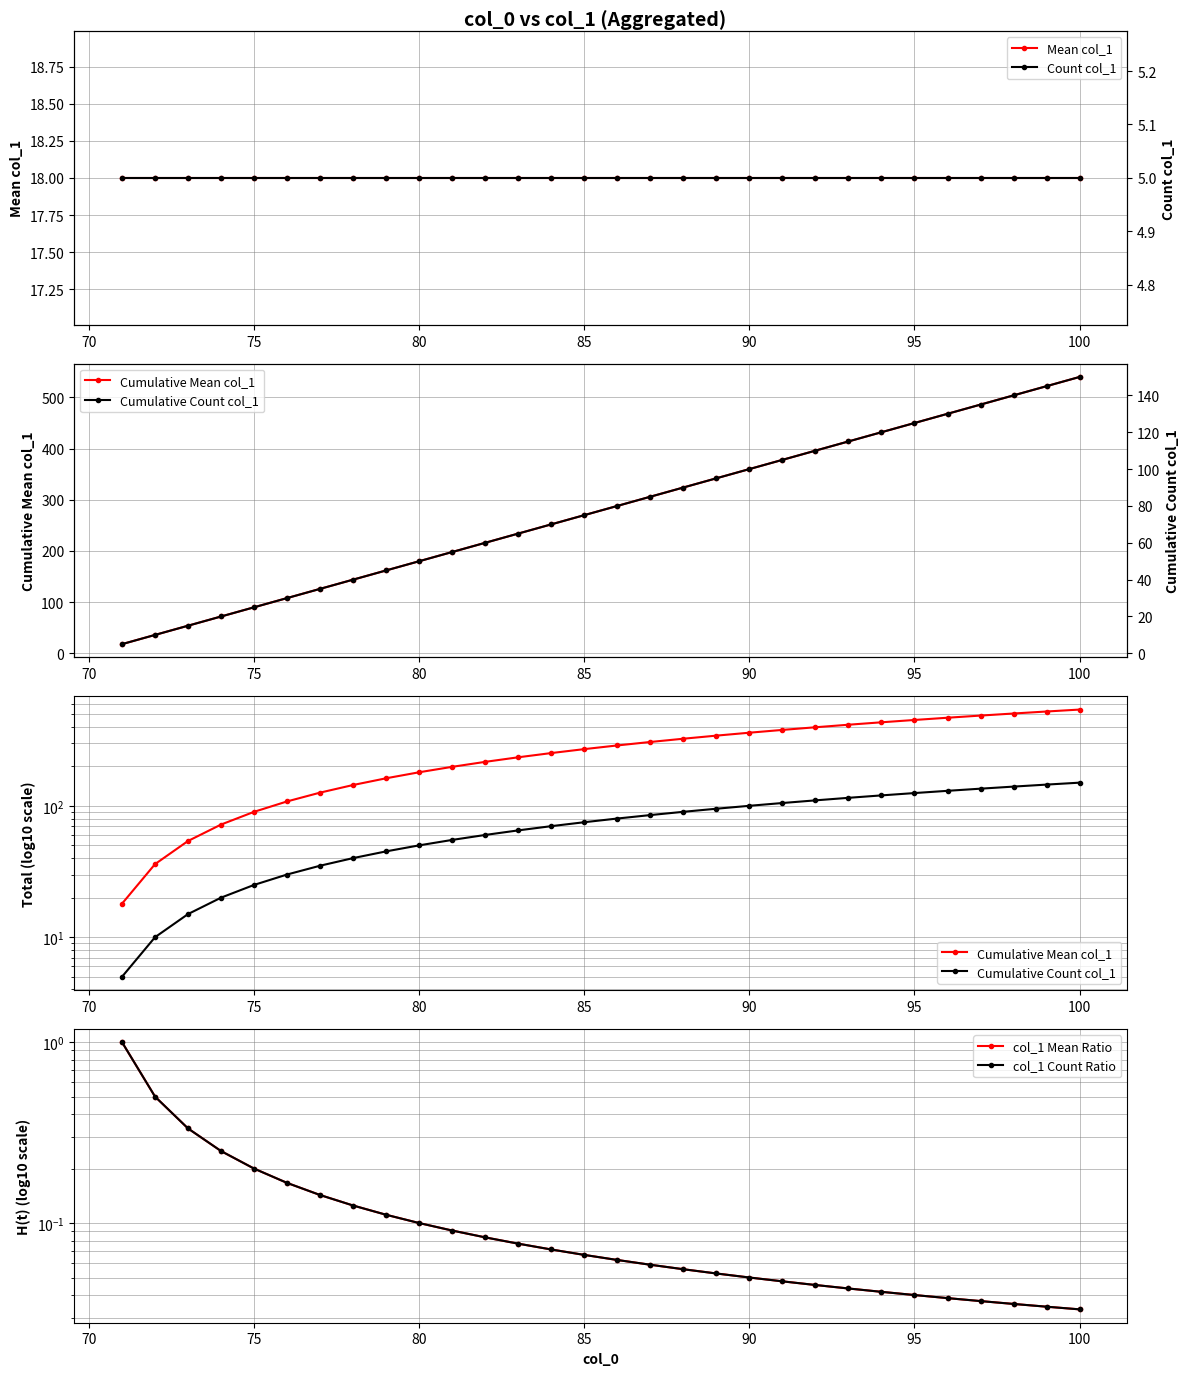

True or false: col_1 Mean Ratio and Mean col_1 cross at least once.

False